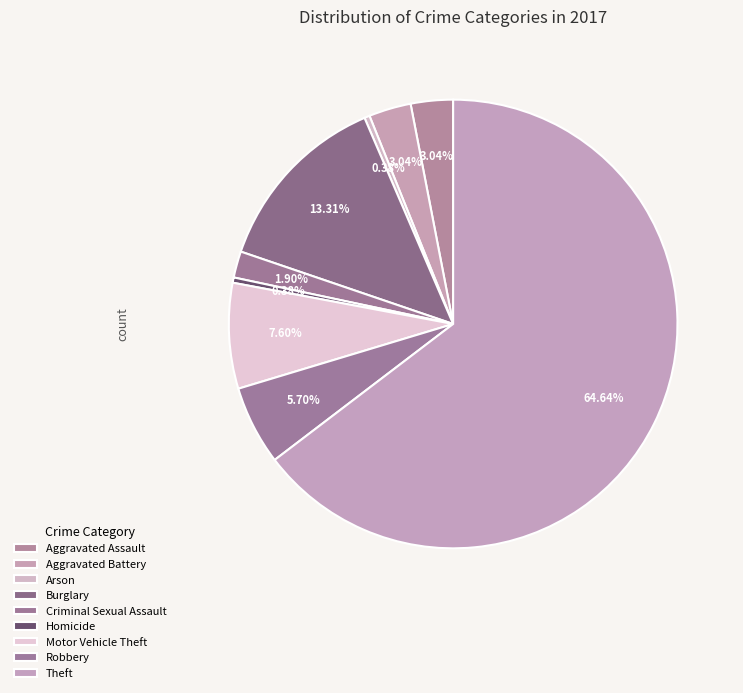

To the nearest percent, what is the difference between the largest and smallest slice percentages?

64%